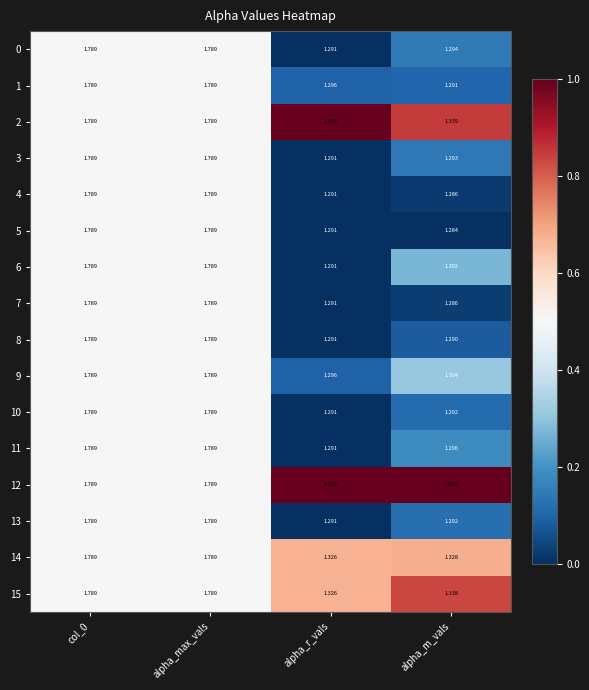

How many distinct data groups are displayed?

16